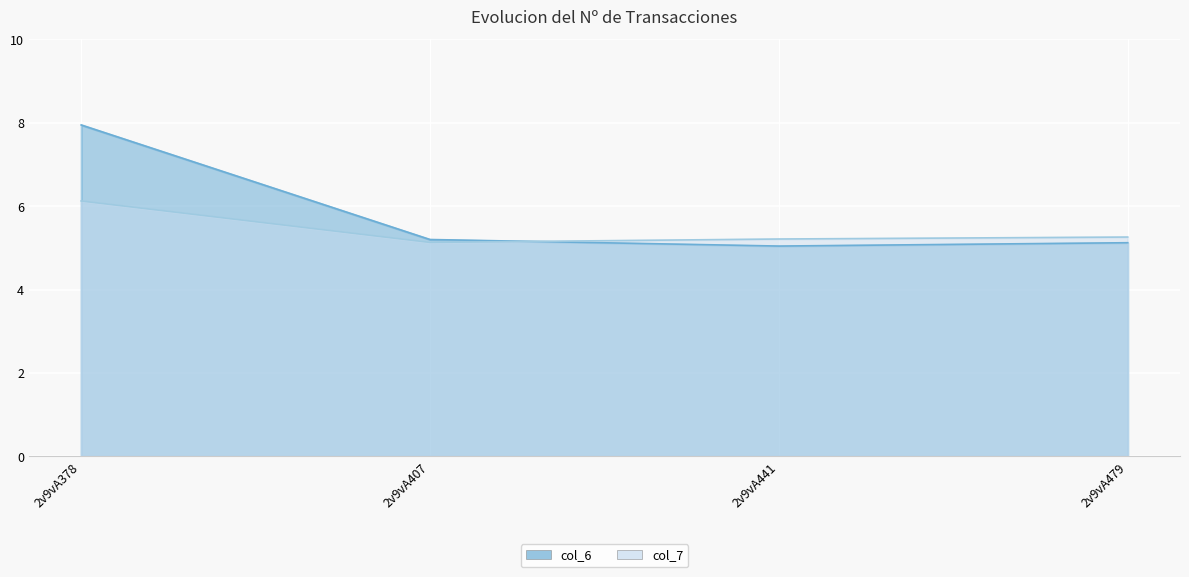

Rank the series at 2v9vA441 from lowest to highest value.

col_6, col_7